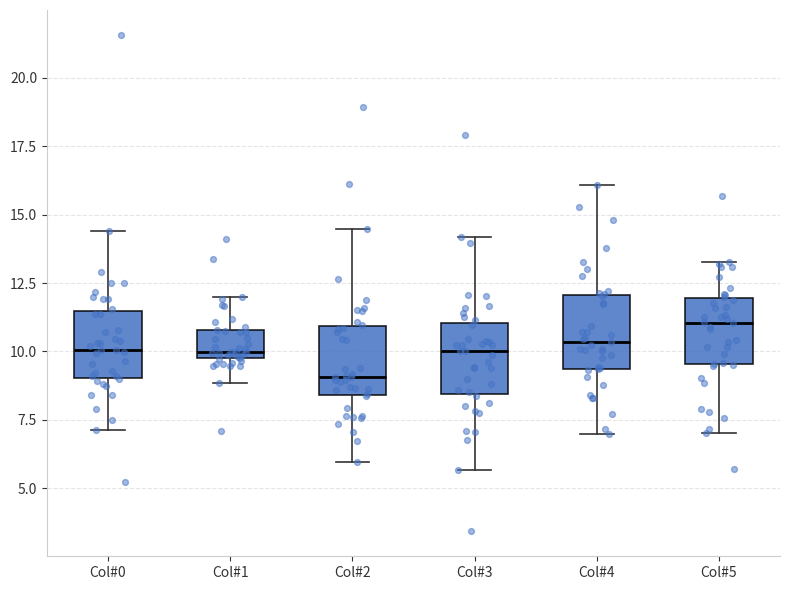

Where does the upper whisker of the box for Col#2 end on the y-axis? The values are not printed on the chart, so give them approximately, as read against the axis.

14.5